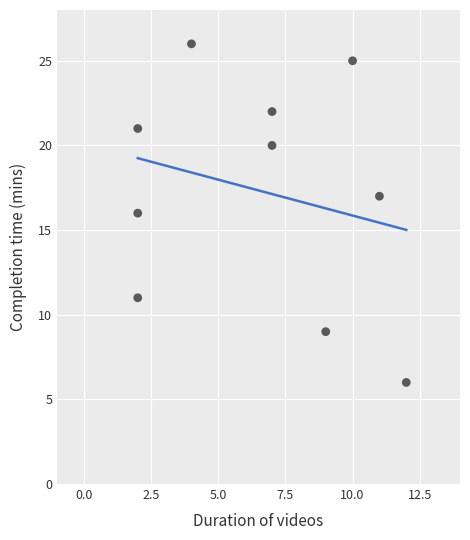

What is the average Y value?

17